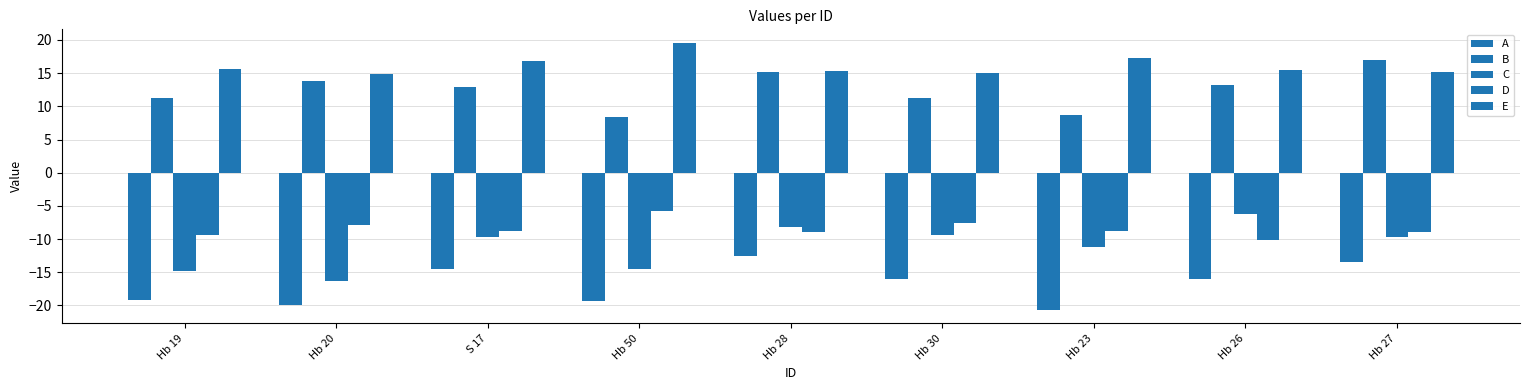

How many data points in A are above -15?

3